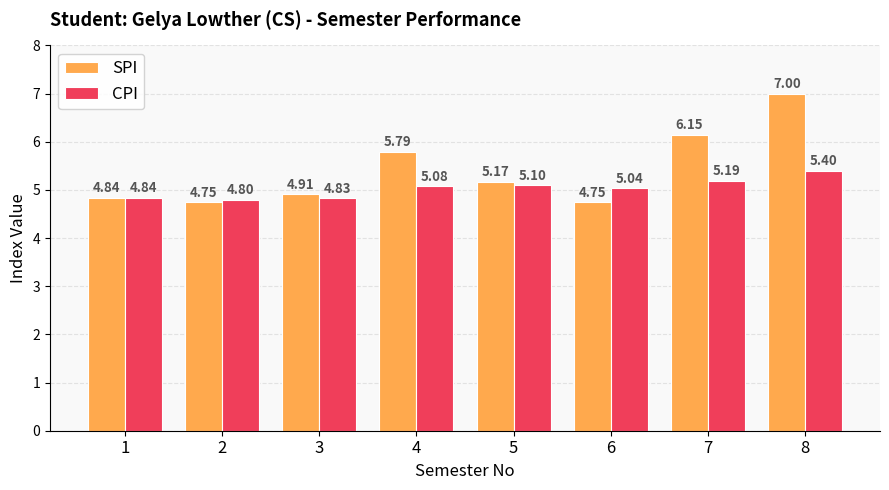

What is the total value across all series at 2?

9.6